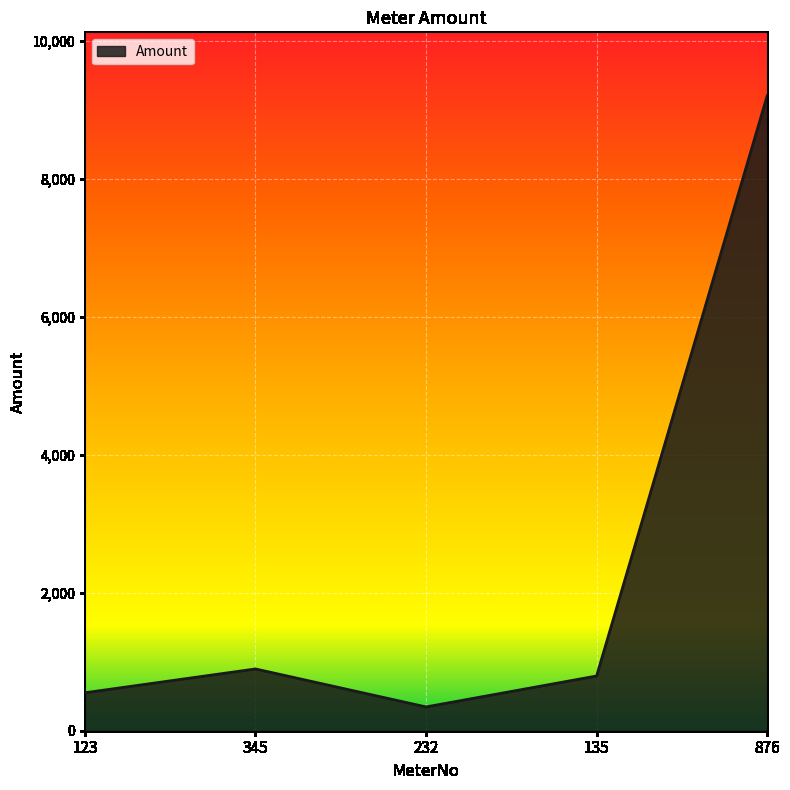

What position from the right is 135?

2